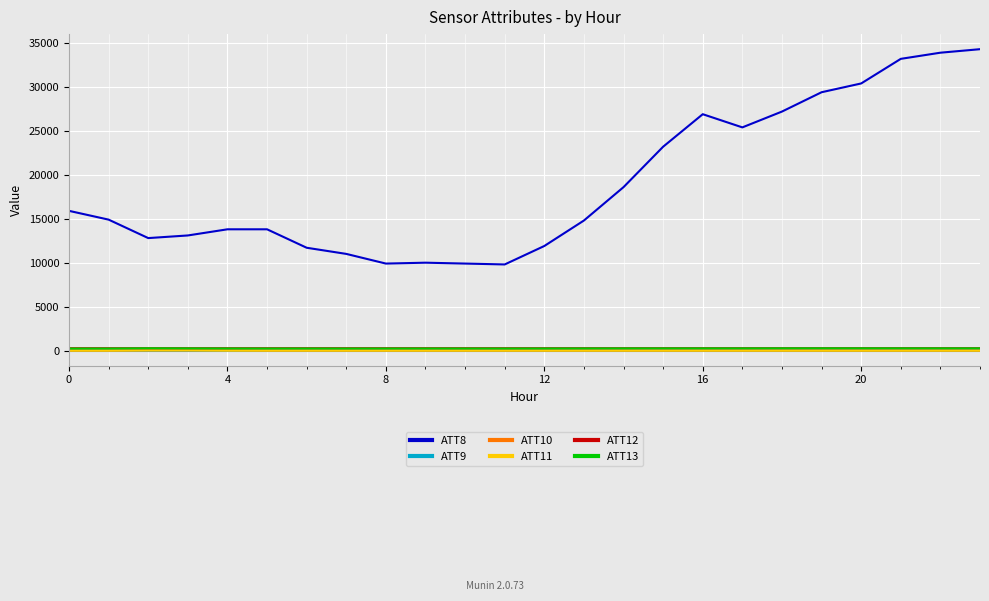

True or false: ATT9 and ATT8 cross at least once.

False